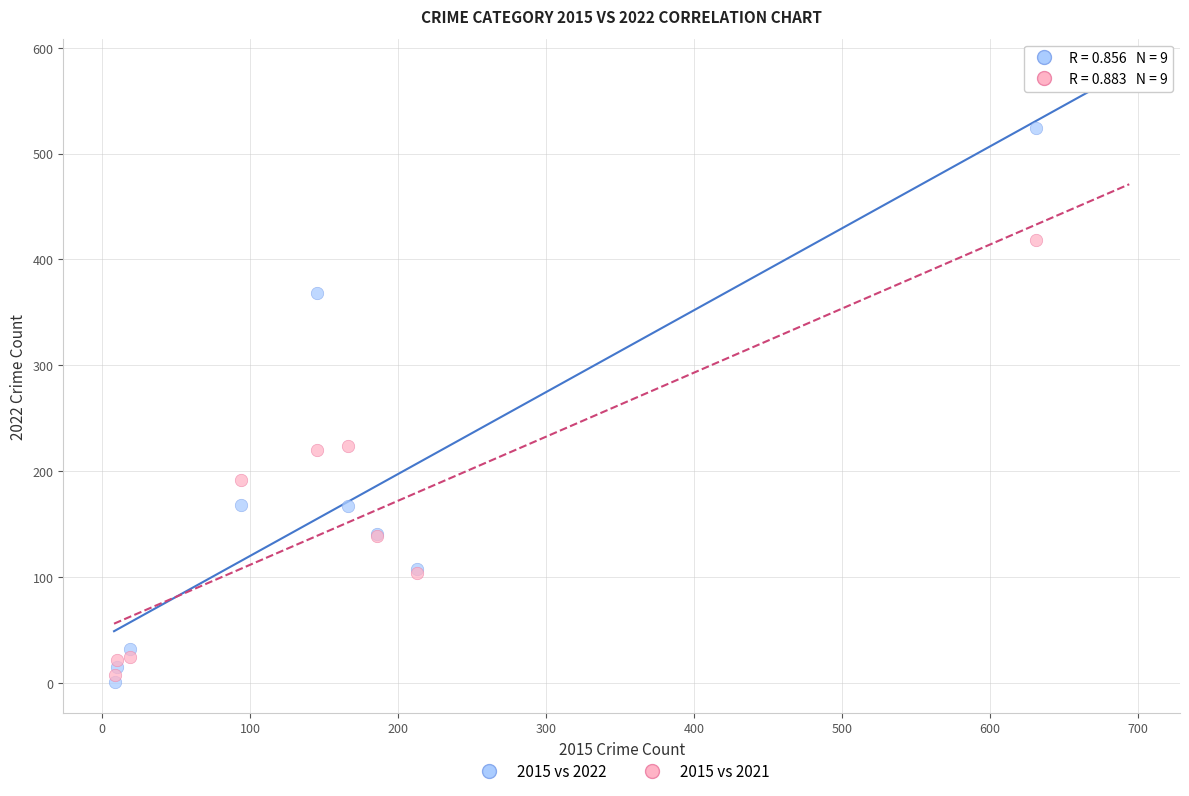

Which series reaches the maximum Y coordinate?

2015 vs 2022